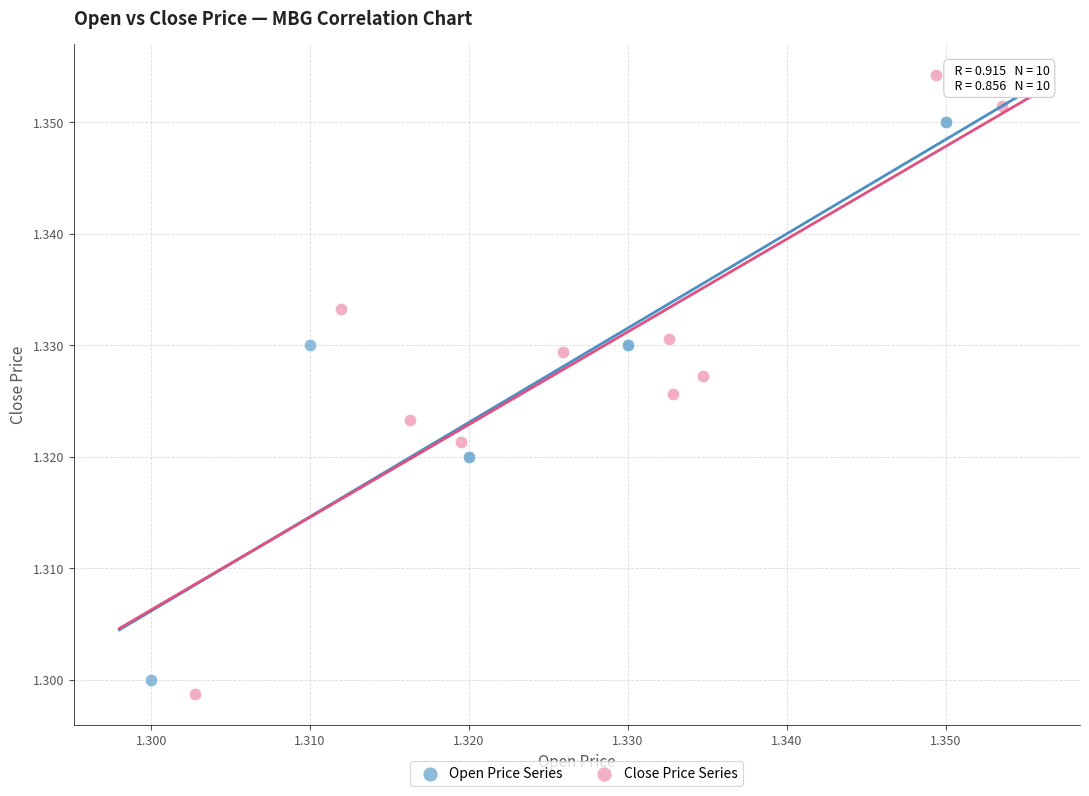

Which series has the largest Y range (max minus min)?

Close Price Series